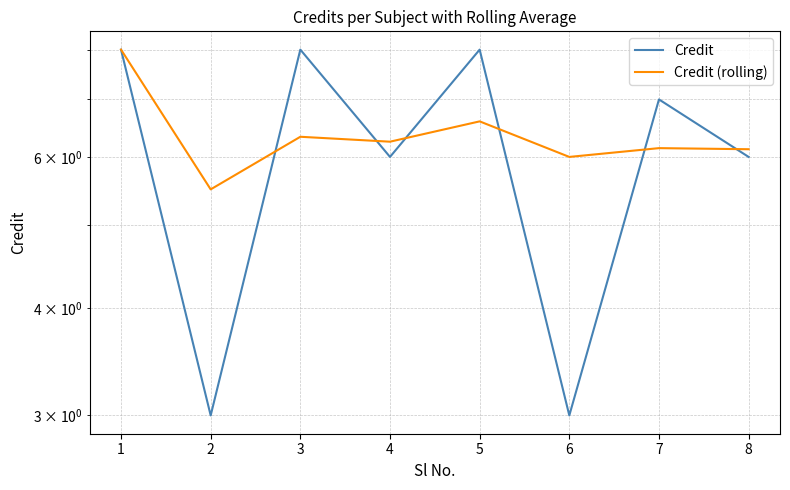

Rank the series by their maximum value, from lowest to highest.

Credit, Credit (rolling)